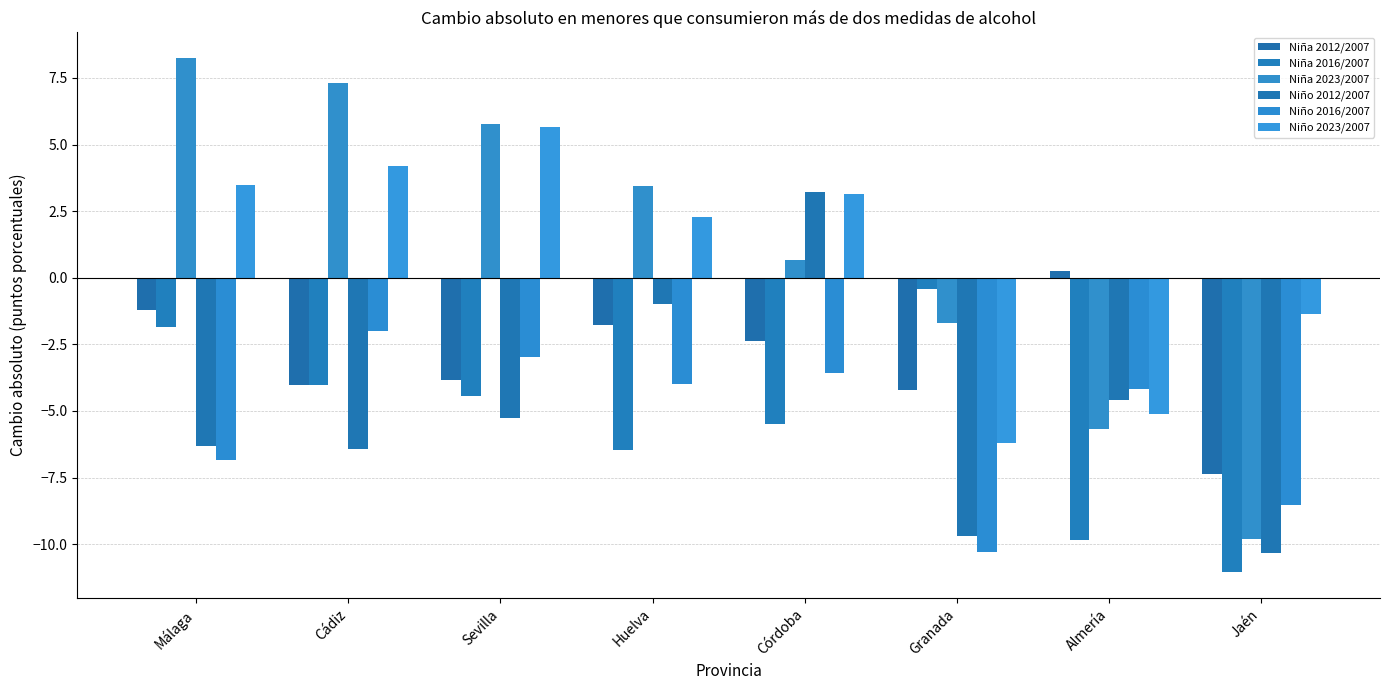

What are all the series names shown in the legend?

Niña 2012/2007, Niña 2016/2007, Niña 2023/2007, Niño 2012/2007, Niño 2016/2007, Niño 2023/2007